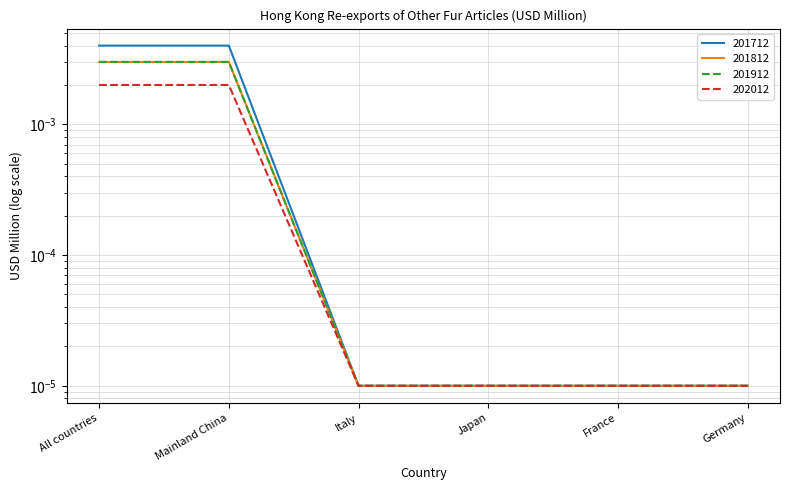

Which series has the largest total across all categories?

201812